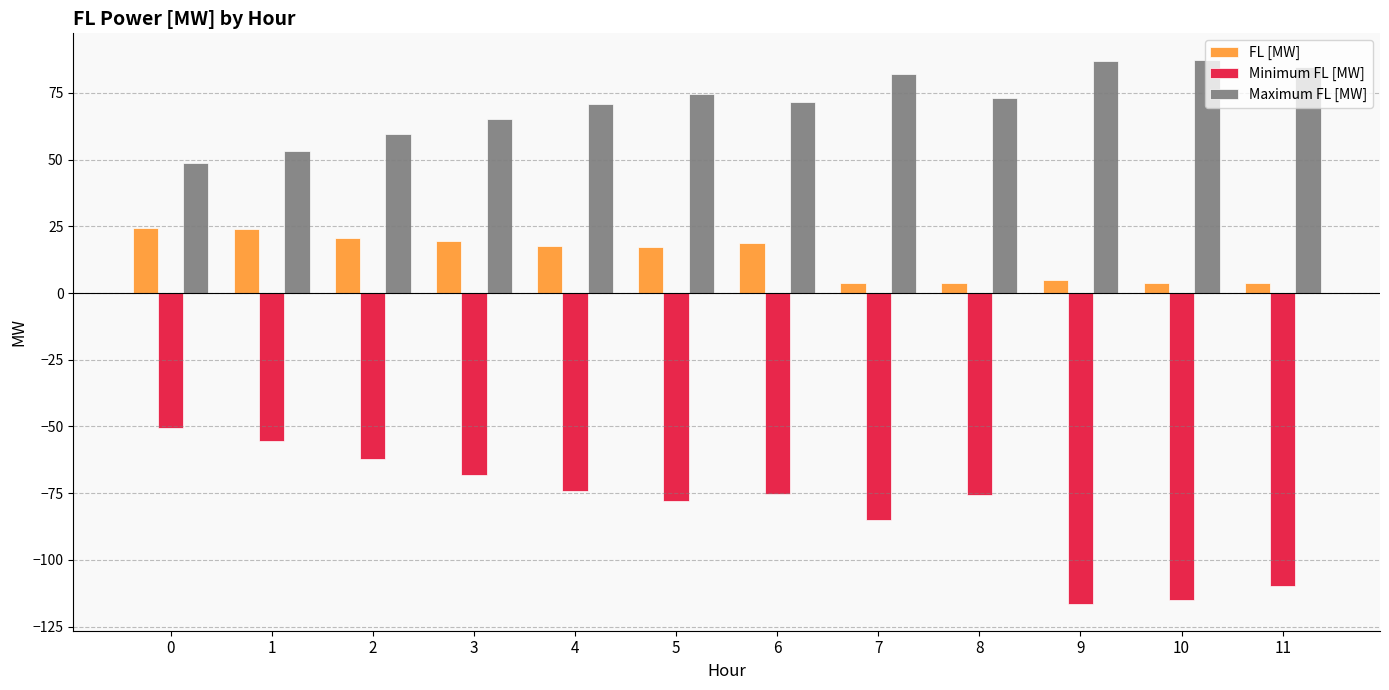

What is the difference between the maximum and second lowest values in the FL [MW] series?

20.8